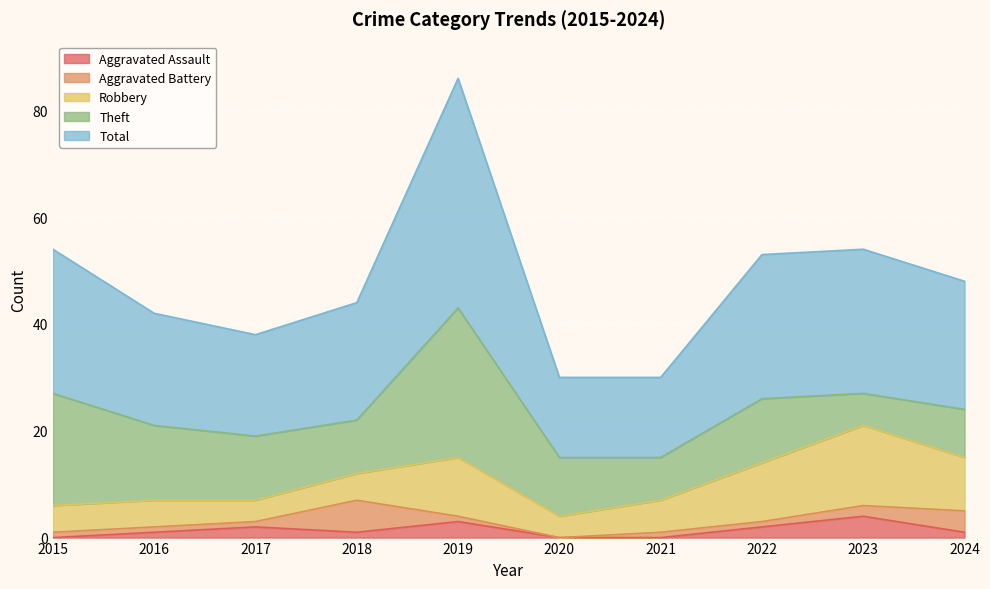

At how many categories does at least one series exceed 8?

10